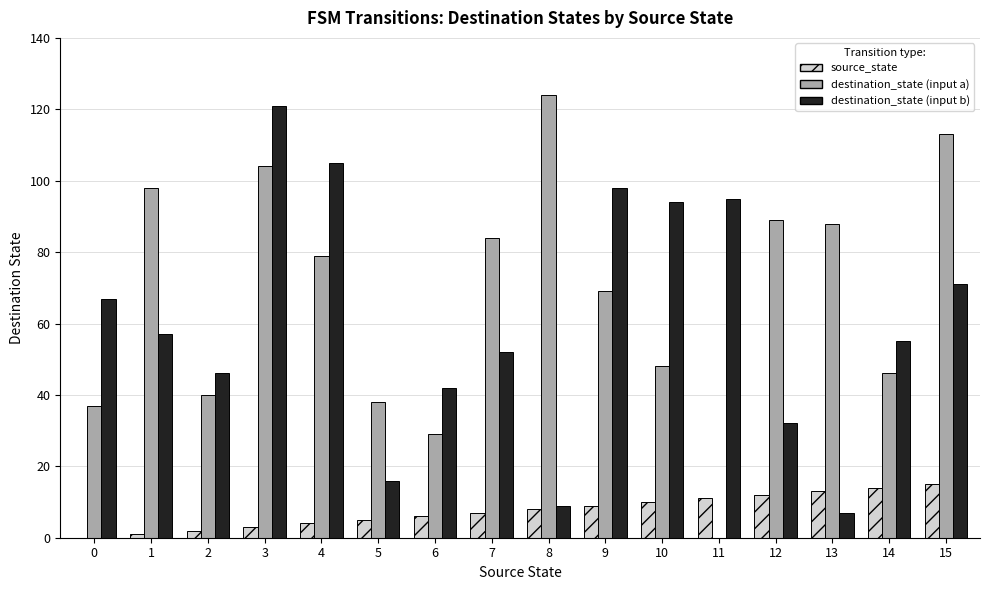

Reading right to left, extract all data points from this chart.

source_state: 15=15	14=14	13=13	12=12	11=11	10=10	9=9	8=8	7=7	6=6	5=5	4=4	3=3	2=2	1=1	0=0
destination_state (input a): 15=113	14=46	13=88	12=89	11=0	10=48	9=69	8=124	7=84	6=29	5=38	4=79	3=104	2=40	1=98	0=37
destination_state (input b): 15=71	14=55	13=7	12=32	11=95	10=94	9=98	8=9	7=52	6=42	5=16	4=105	3=121	2=46	1=57	0=67